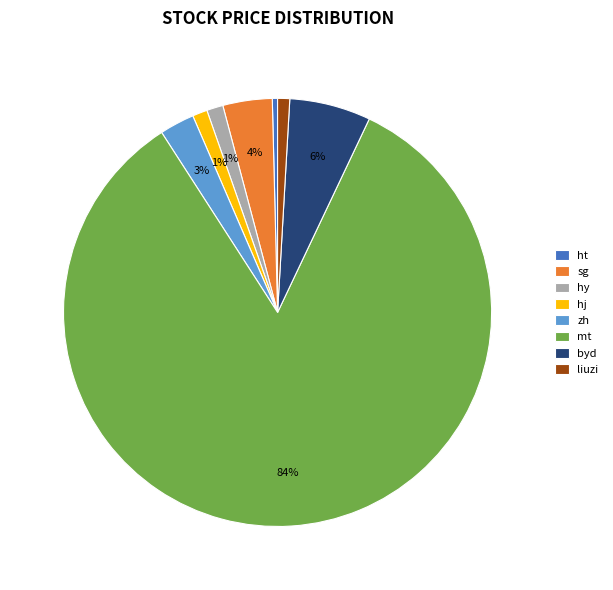

The ht slice represents 0% of the pie. True or false?

True